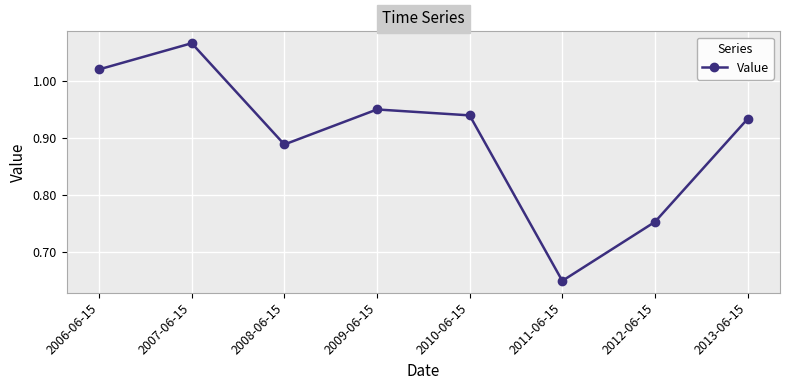

What is the change in value from 2011-06-15 to 2012-06-15?

+0.1